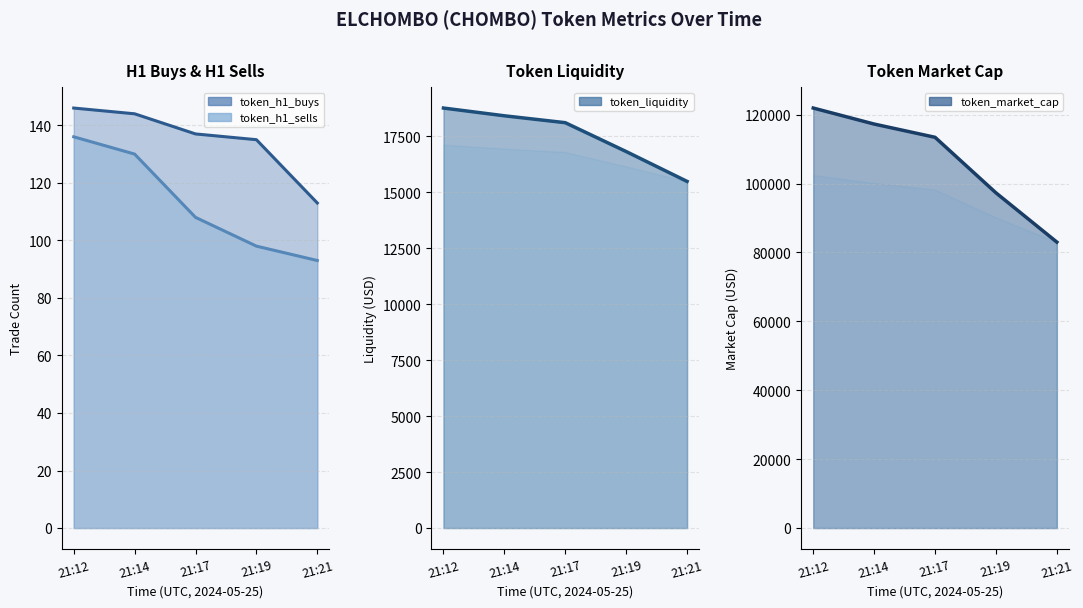

Rank the series at 21:17 from highest to lowest value.

token_market_cap, token_liquidity, token_h1_buys, token_h1_sells